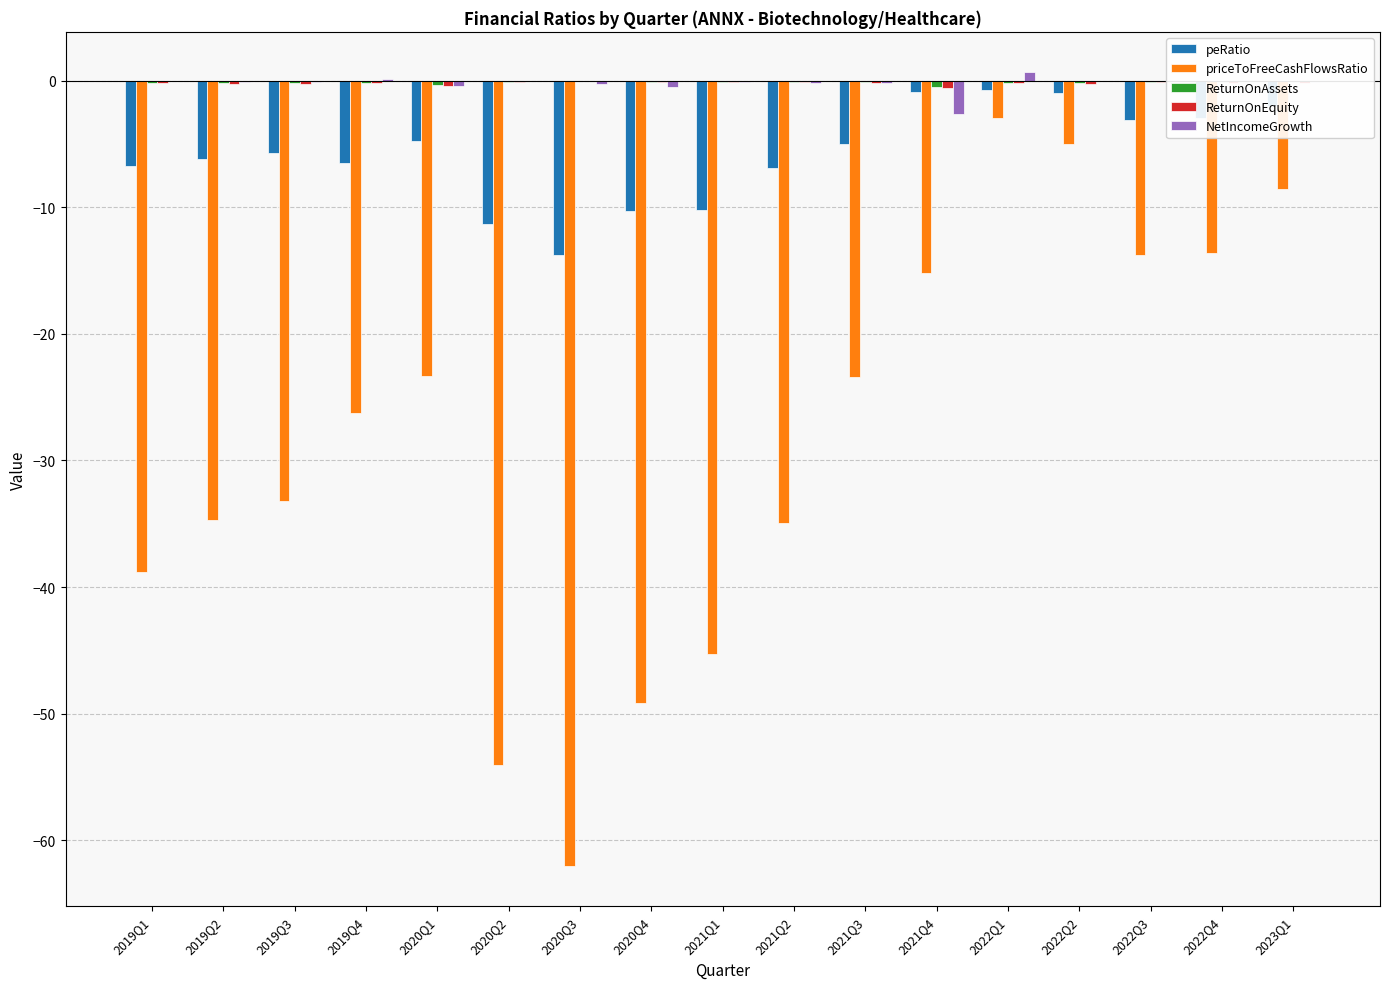

The priceToFreeCashFlowsRatio series shows -54.1 at 2020Q2. True or false?

True